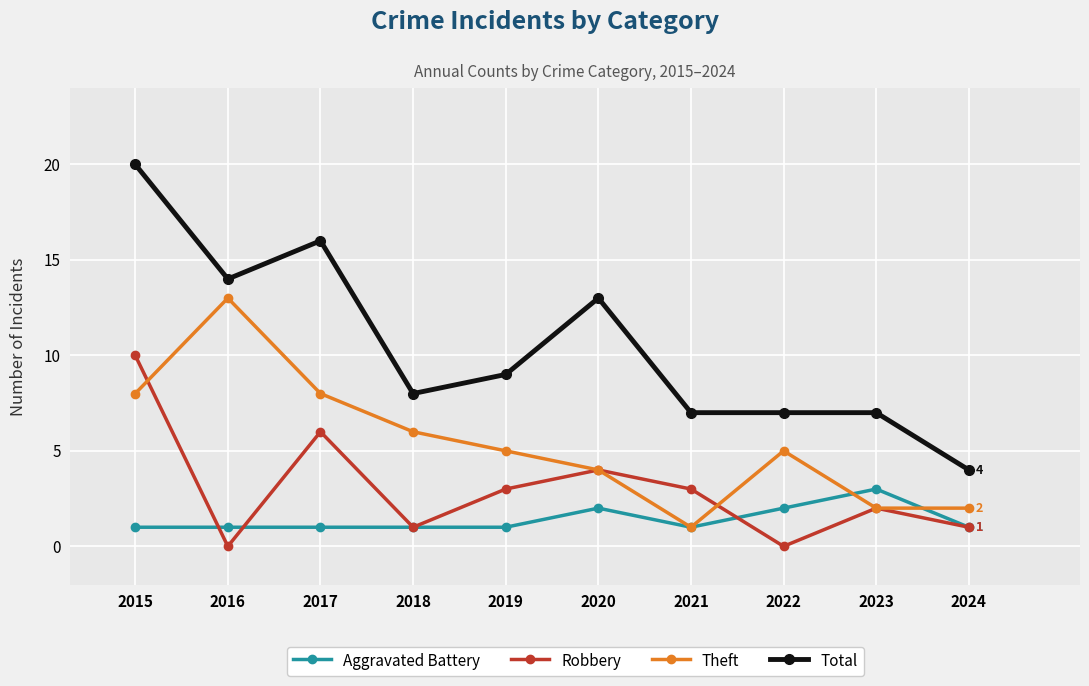

Reading left to right, what are all the values shown in this chart?

Aggravated Battery: 1	1	1	1	1	2	1	2	3	1
Robbery: 10	0	6	1	3	4	3	0	2	1
Theft: 8	13	8	6	5	4	1	5	2	2
Total: 20	14	16	8	9	13	7	7	7	4